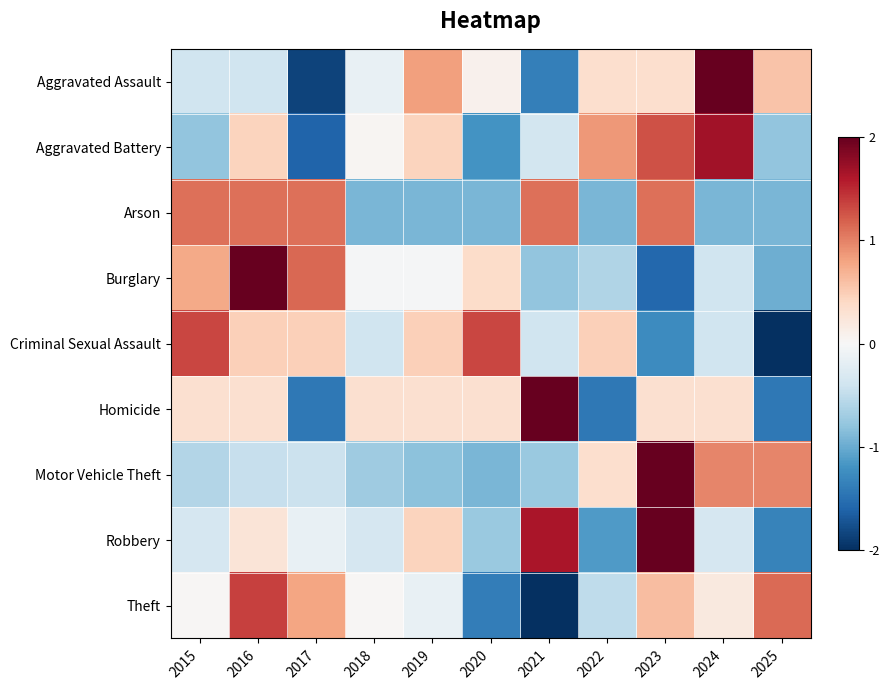

Reading left to right, what are all the values shown in this chart?

Aggravated Assault: 2015=-0.4	2016=-0.4	2017=-1.9	2018=-0.2	2019=0.8	2020=0.1	2021=-1.4	2022=0.3	2023=0.3	2024=2.0	2025=0.6
Aggravated Battery: 2015=-0.8	2016=0.4	2017=-1.6	2018=0.0	2019=0.4	2020=-1.2	2021=-0.4	2022=0.9	2023=1.3	2024=1.7	2025=-0.8
Arson: 2015=1.1	2016=1.1	2017=1.1	2018=-0.9	2019=-0.9	2020=-0.9	2021=1.1	2022=-0.9	2023=1.1	2024=-0.9	2025=-0.9
Burglary: 2015=0.8	2016=2.1	2017=1.1	2018=-0.0	2019=-0.0	2020=0.4	2021=-0.8	2022=-0.6	2023=-1.6	2024=-0.4	2025=-1.0
Criminal Sexual Assault: 2015=1.3	2016=0.5	2017=0.5	2018=-0.4	2019=0.5	2020=1.3	2021=-0.4	2022=0.5	2023=-1.3	2024=-0.4	2025=-2.1
Homicide: 2015=0.3	2016=0.3	2017=-1.4	2018=0.3	2019=0.3	2020=0.3	2021=2.1	2022=-1.4	2023=0.3	2024=0.3	2025=-1.4
Motor Vehicle Theft: 2015=-0.6	2016=-0.5	2017=-0.4	2018=-0.7	2019=-0.8	2020=-0.9	2021=-0.7	2022=0.3	2023=2.4	2024=1.0	2025=1.0
Robbery: 2015=-0.3	2016=0.3	2017=-0.1	2018=-0.3	2019=0.4	2020=-0.7	2021=1.6	2022=-1.1	2023=2.0	2024=-0.3	2025=-1.3
Theft: 2015=0.0	2016=1.4	2017=0.8	2018=0.0	2019=-0.1	2020=-1.4	2021=-2.1	2022=-0.5	2023=0.6	2024=0.2	2025=1.1